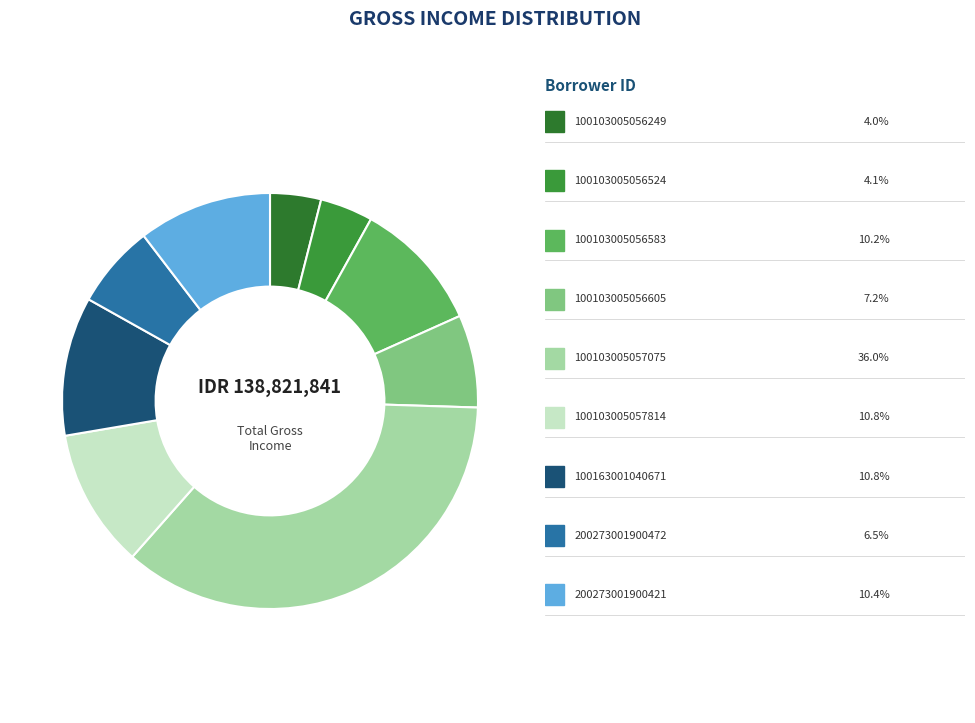

Which slice is the smallest?

100103005056249